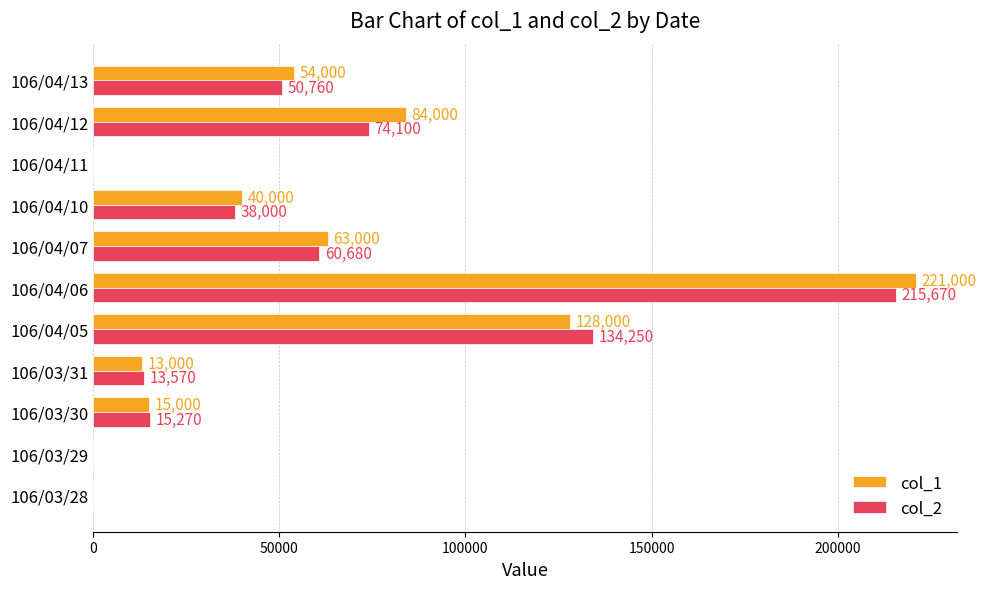

Between 106/03/31 and 106/04/13, which series saw the biggest shift?

col_1